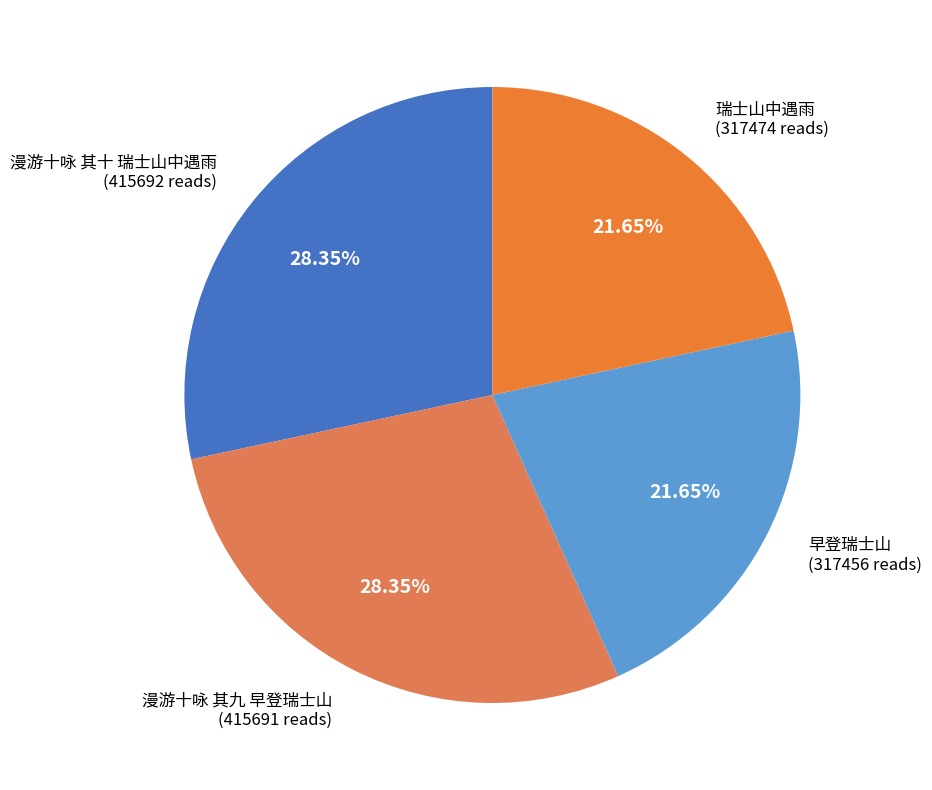

Between 瑞士山中遇雨 and 漫游十咏 其十 瑞士山中遇雨, which is larger?

漫游十咏 其十 瑞士山中遇雨